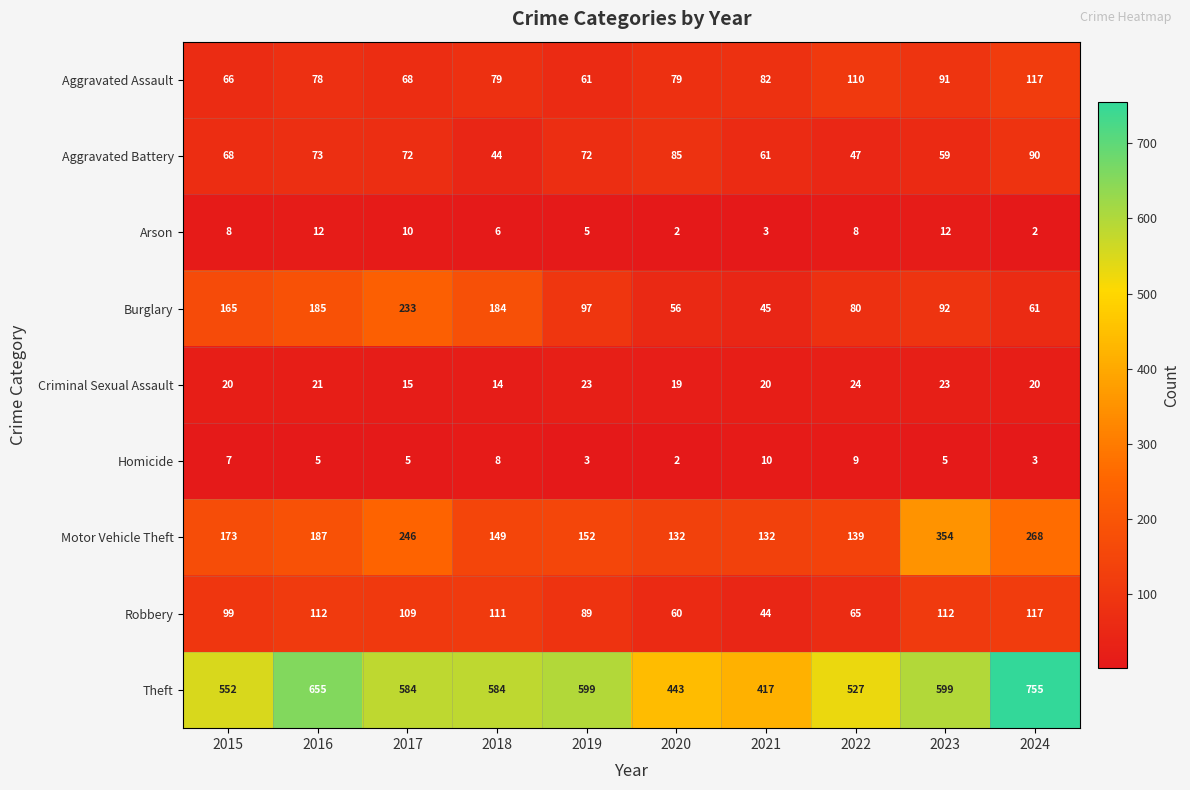

What is the spread (max minus min) of values at 2017?

579